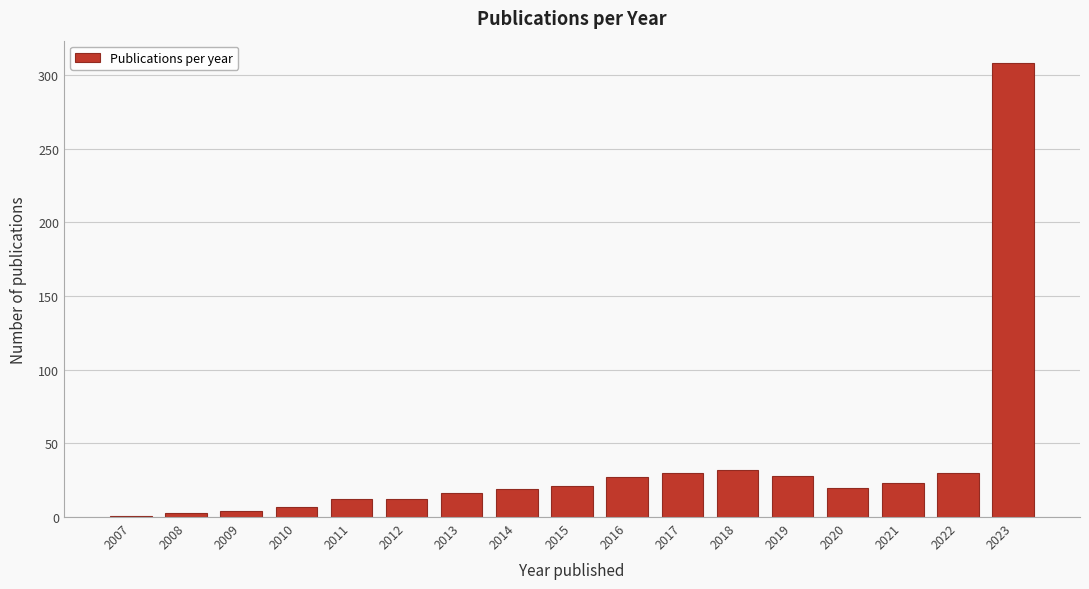

Which category has the highest value across all series?

2023